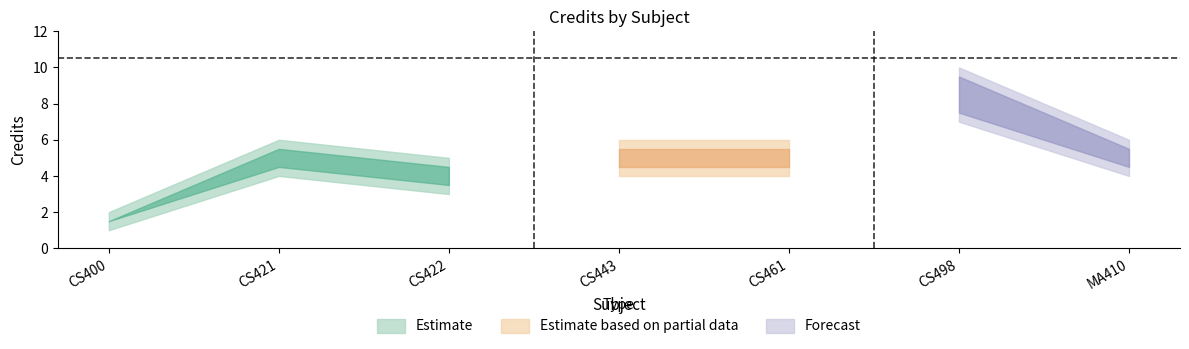

Between CS421 and CS461, which is larger?

CS421